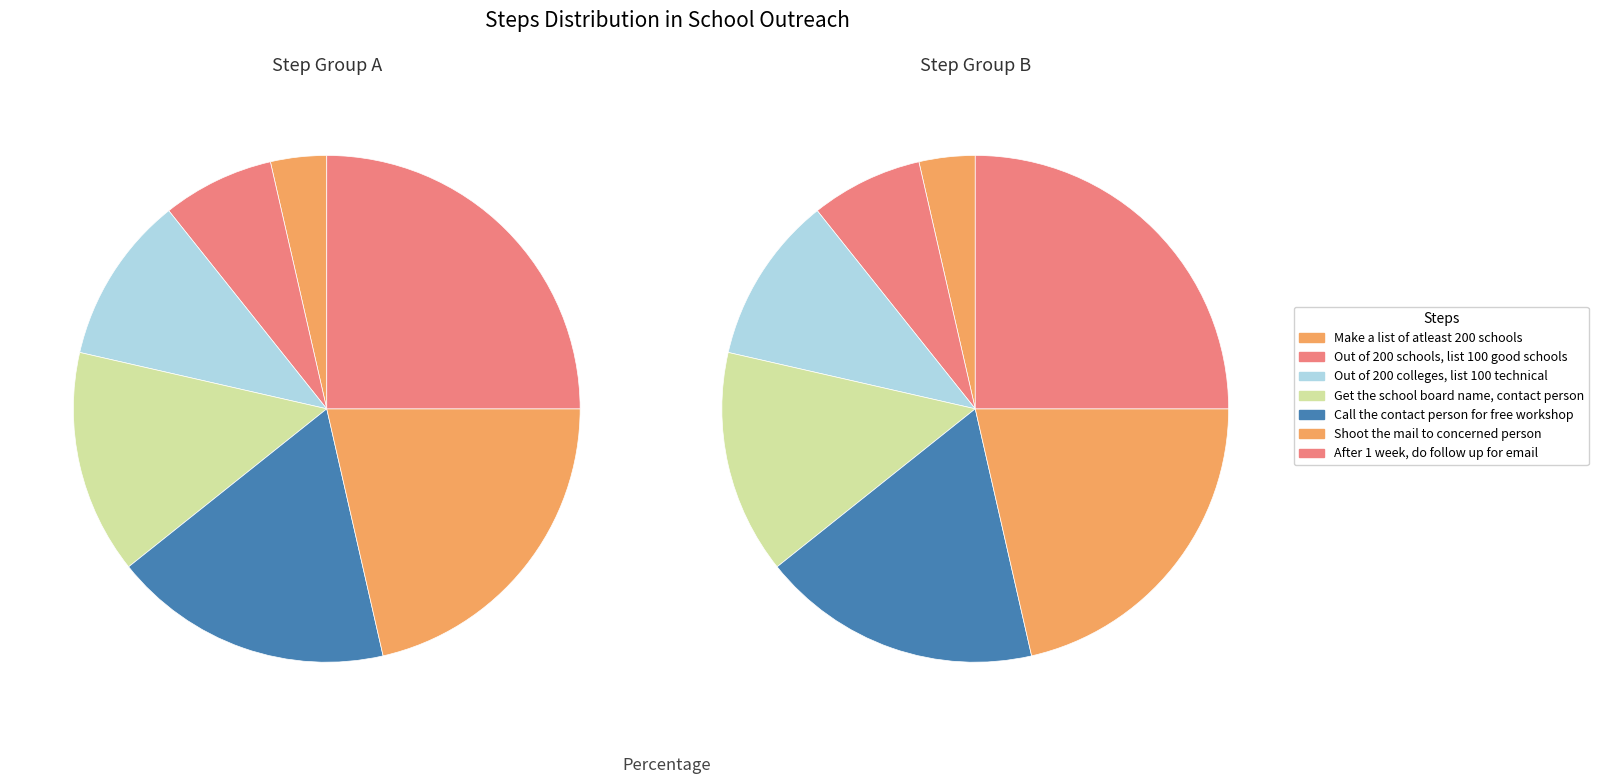

Is Call the contact person for free workshop the majority of the pie?

No